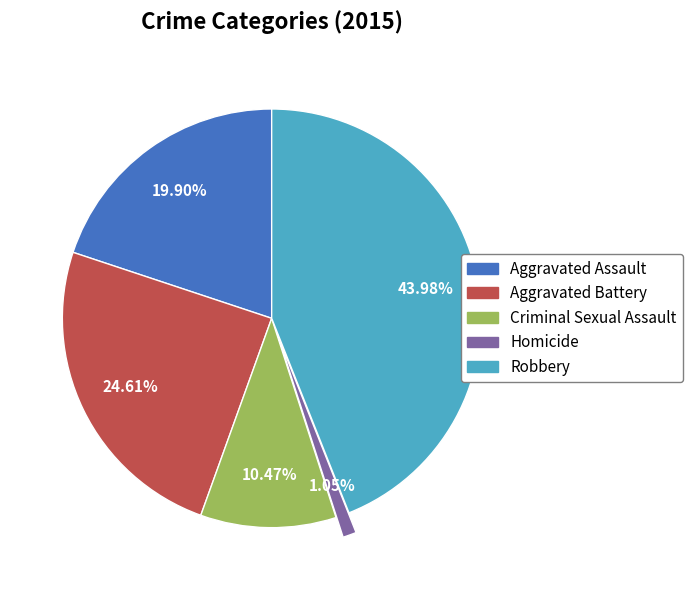

Which slice is the largest?

Robbery